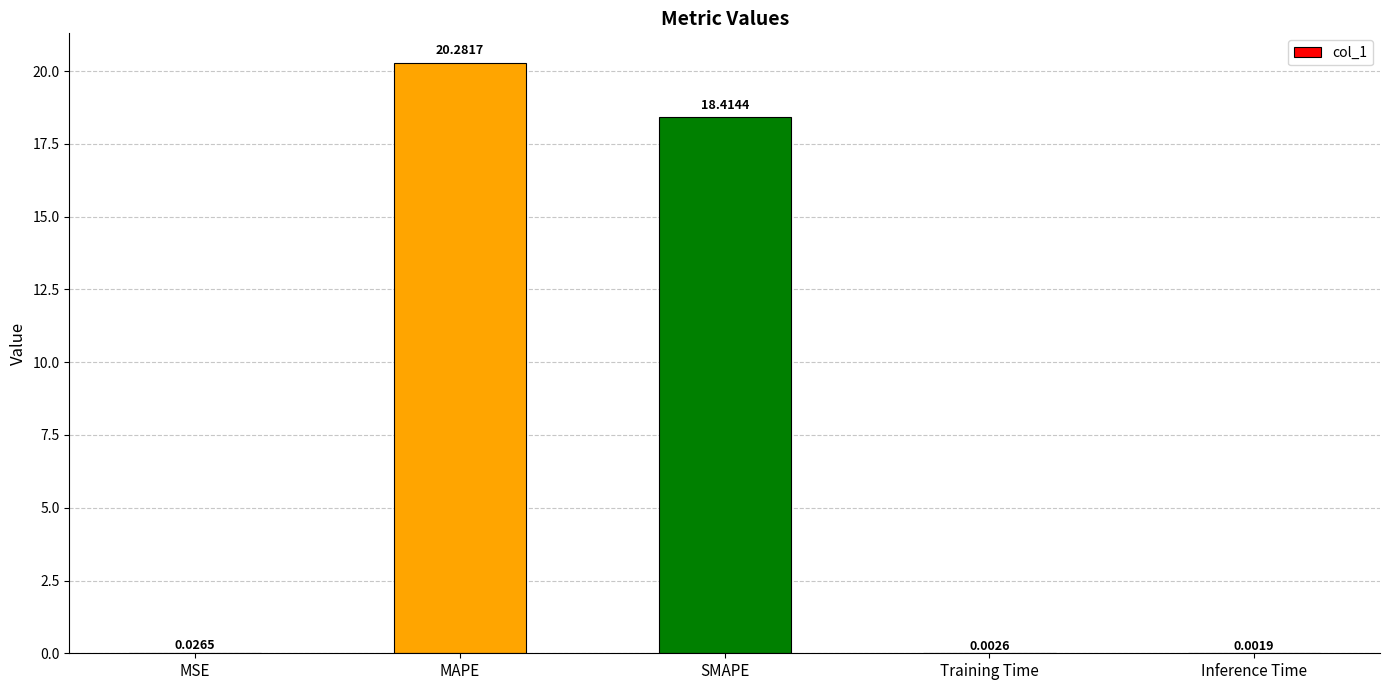

At which category does the chart reach its peak across all series?

MAPE